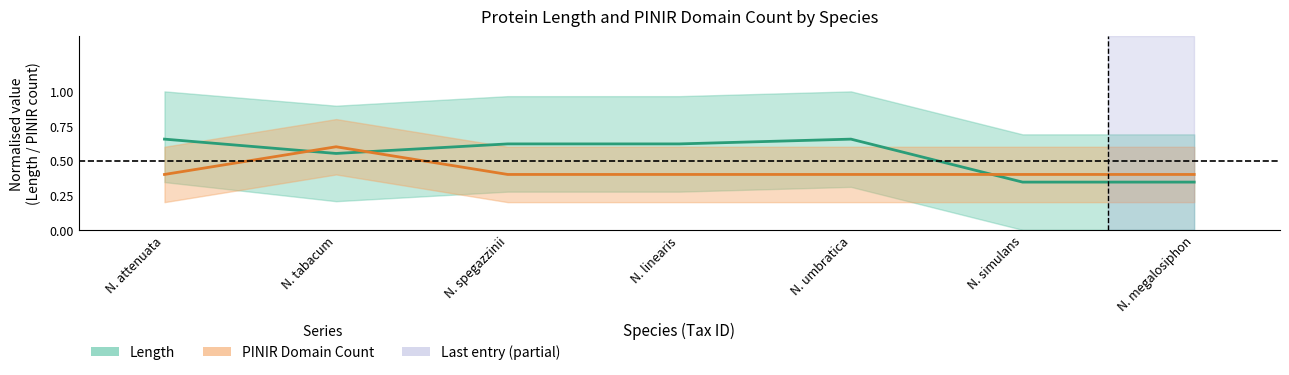

What is the label of the 6th point from the left?

N. simulans